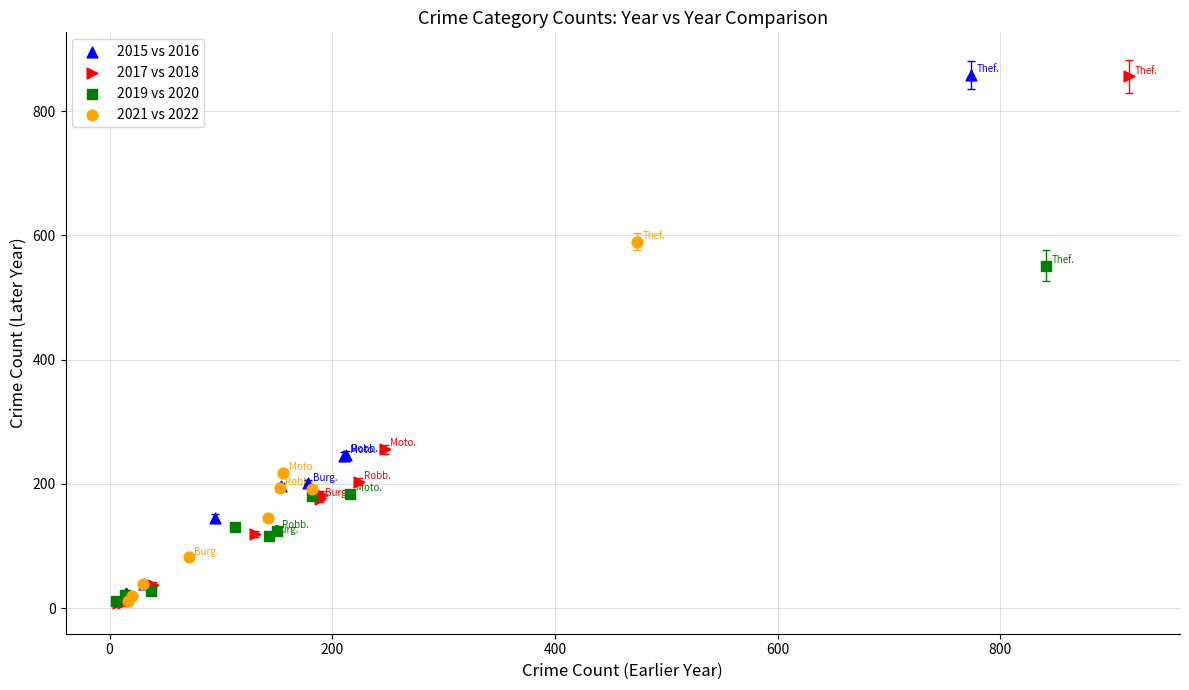

Which series has the widest spread of Y values?

2017 vs 2018